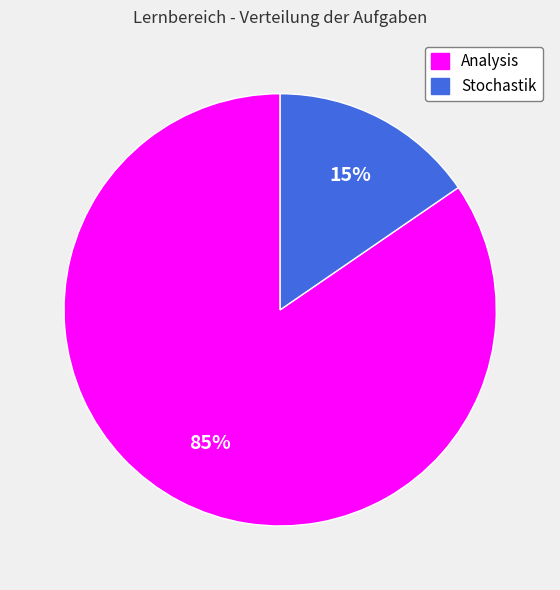

The Analysis slice represents 85% of the pie. True or false?

True